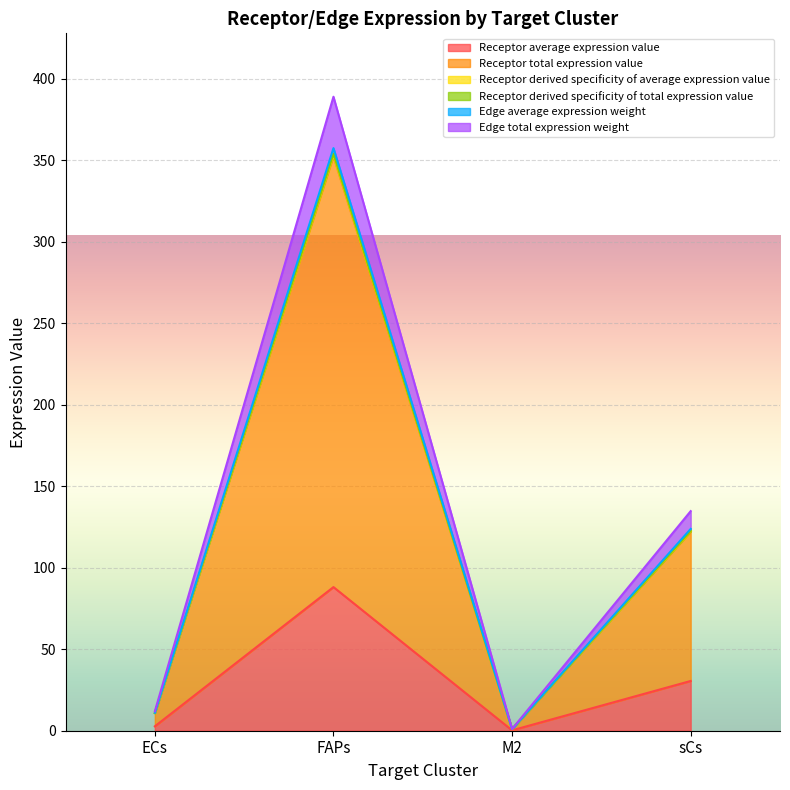

What is the approximate value of Receptor average expression value at M2?

0.2